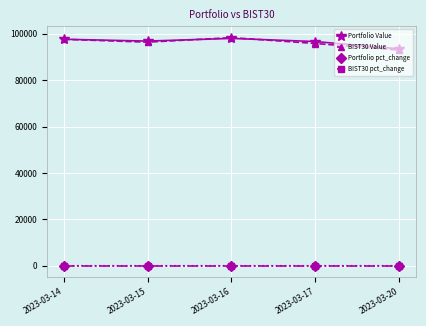

True or false: Portfolio Value has a value of 97683.4 at 2023-03-14.

True